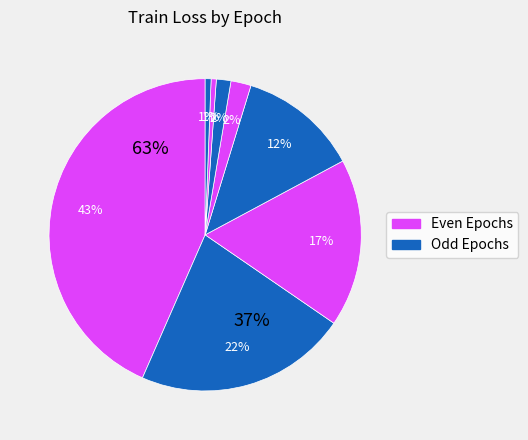

Is it true that 5 is 1% of the pie?

False